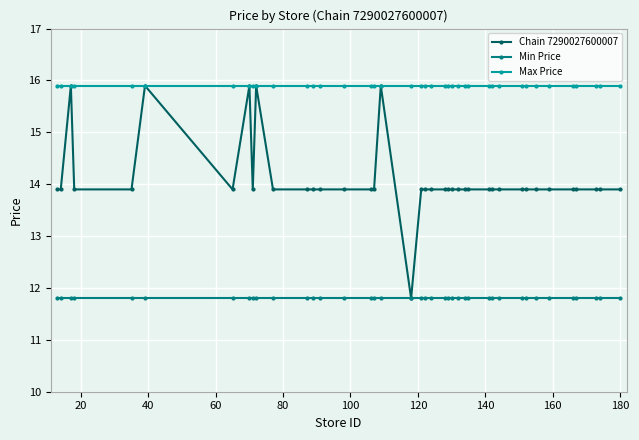

What is the sum of all Max Price values?

636.0